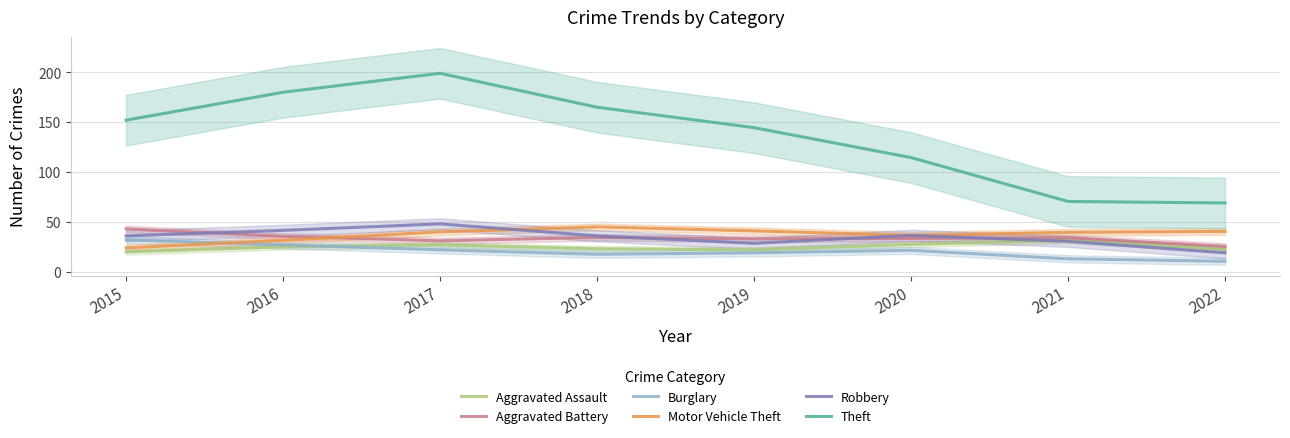

What is the maximum value shown in the chart?

199.0